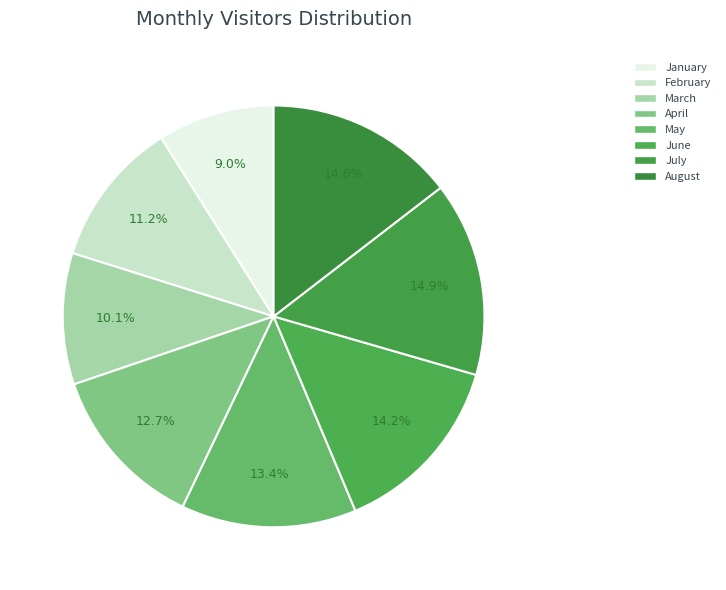

What percentage is the February slice, to the nearest percent?

11%